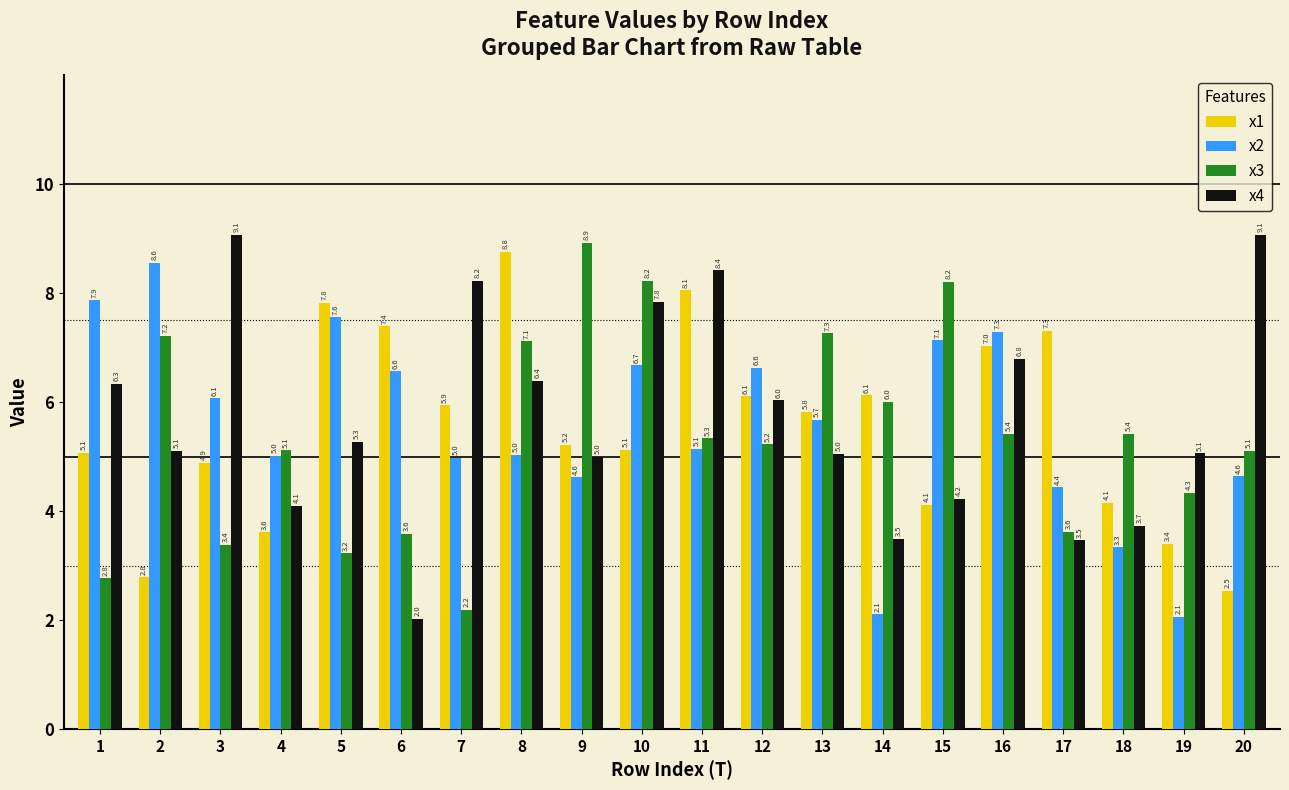

The value of x2 at 16 is 7.3. True or false?

True